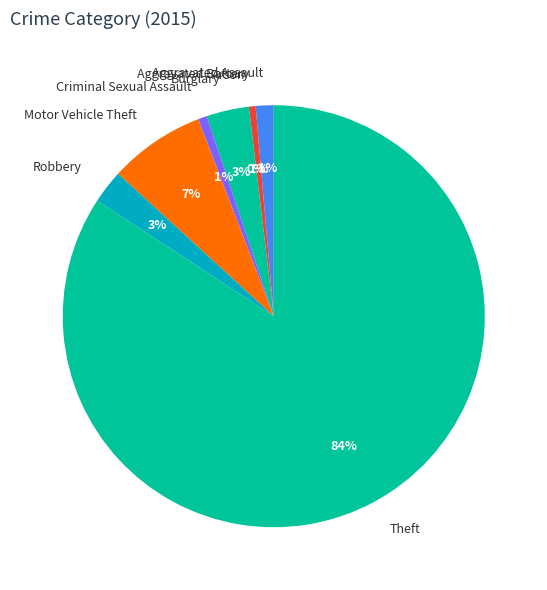

Does Theft represent more than half of the total?

Yes